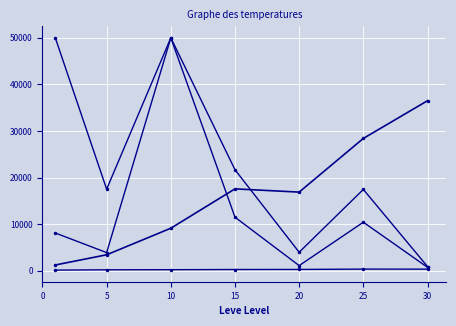

Reading left to right, transcribe all the data shown in this chart.

Leve EXP: 0=1213.3	5=3405.0	10=9106.7	15=17563.3	20=16865.0	25=28393.3	30=36492.5
Leve Gil: 0=113.3	5=180.0	10=202.8	15=241.3	20=257.0	25=329.7	30=320.8
currentAveragePrice: 0=50000.0	5=17495.5	10=50000.0	15=11478.3	20=1079.3	25=10401.8	30=715.2
LevePriceHQ: 0=8083.0	5=3875.7	10=50000.0	15=21670.7	20=3949.0	25=17438.5	30=875.5